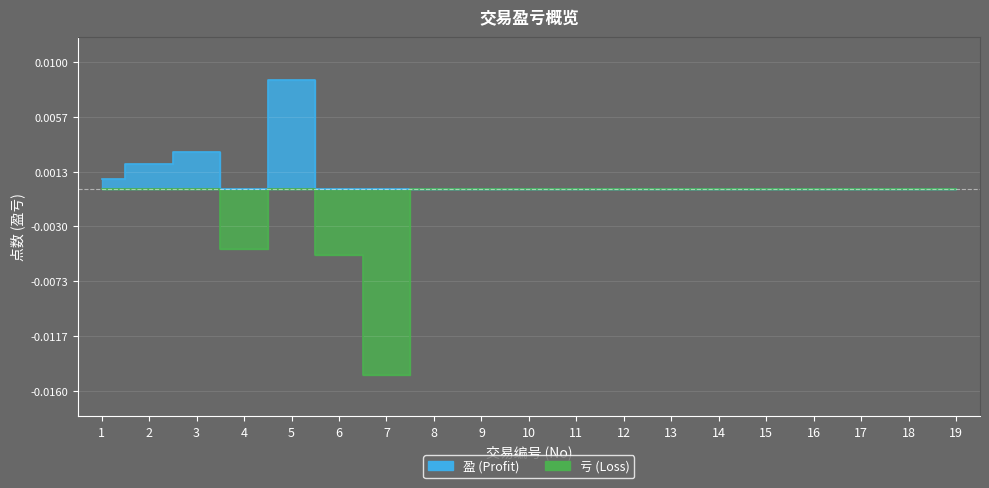

Rank the series at 15 from lowest to highest value.

盈, 亏